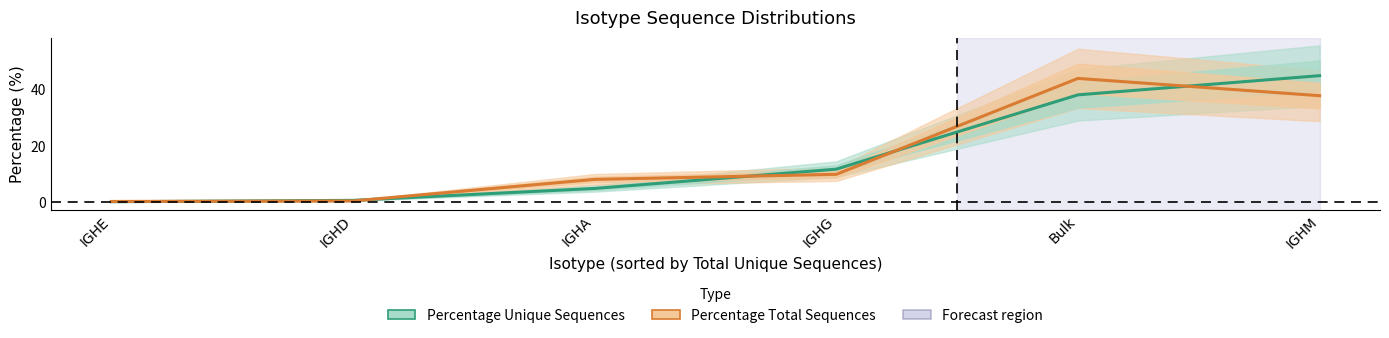

How many lines are shown in the chart?

2